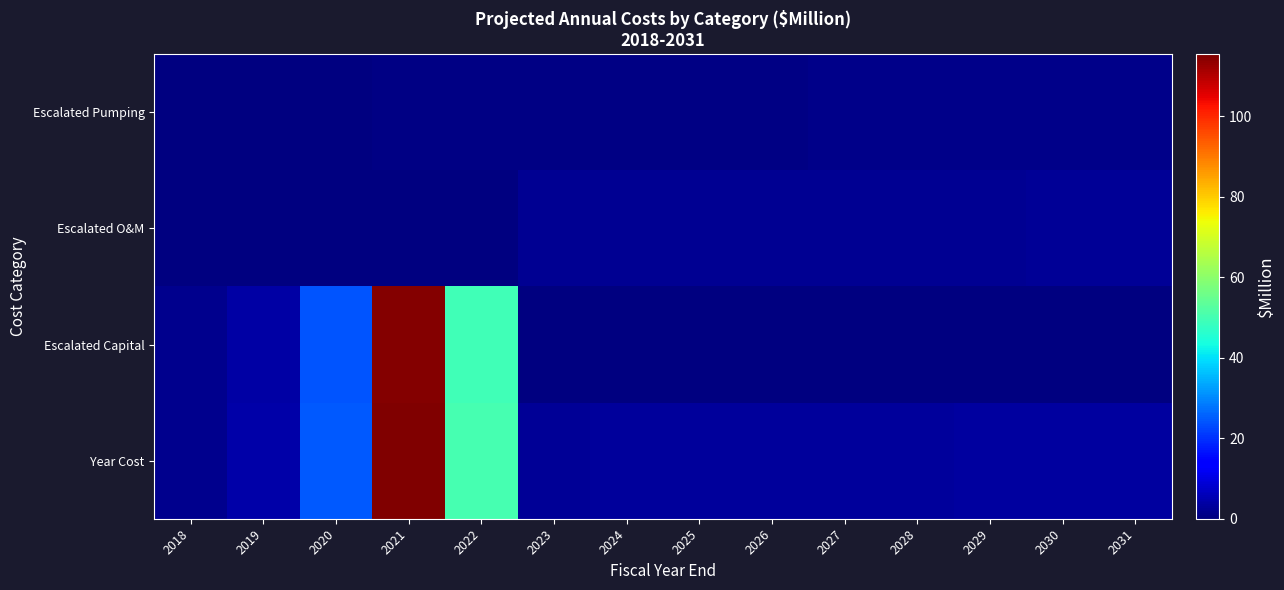

Reading left to right, extract all data points from this chart.

Year Cost: 2018=1.5	2019=4.3	2020=24.5	2021=115.4	2022=50.1	2023=2.7	2024=2.7	2025=2.8	2026=2.9	2027=3.0	2028=3.1	2029=3.2	2030=3.3	2031=3.5
Escalated Capital: 2018=1.5	2019=3.9	2020=24.1	2021=114.7	2022=49.4	2023=0.0	2024=0.0	2025=0.0	2026=0.0	2027=0.0	2028=0.0	2029=0.0	2030=0.0	2031=0.0
Escalated O&M: 2018=0.0	2019=0.0	2020=0.0	2021=0.0	2022=0.0	2023=1.9	2024=1.9	2025=2.0	2026=2.0	2027=2.1	2028=2.2	2029=2.2	2030=2.3	2031=2.4
Escalated Pumping: 2018=0.0	2019=0.4	2020=0.4	2021=0.7	2022=0.8	2023=0.8	2024=0.8	2025=0.9	2026=0.9	2027=0.9	2028=1.0	2029=1.0	2030=1.1	2031=1.1